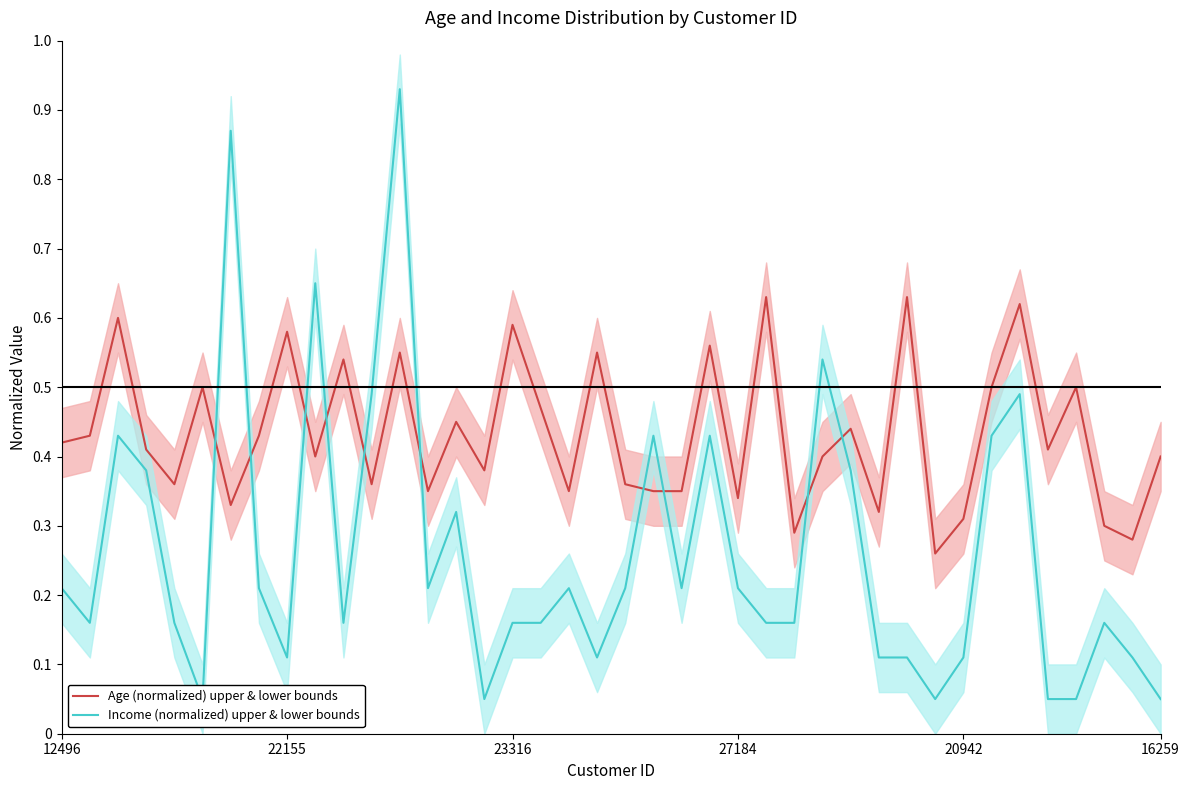

Which series has the largest total across all categories?

Age (normalized) upper & lower bounds